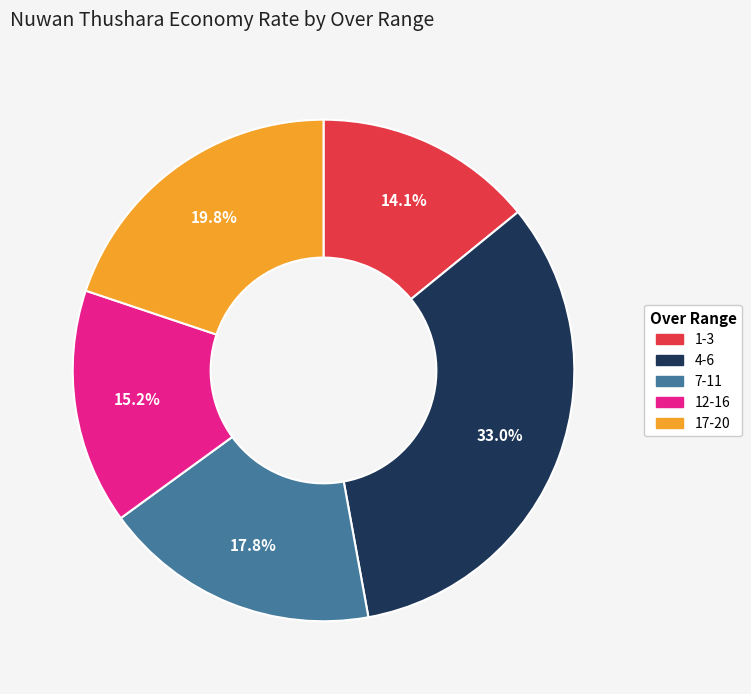

Is there any slice that represents more than half of the pie?

No